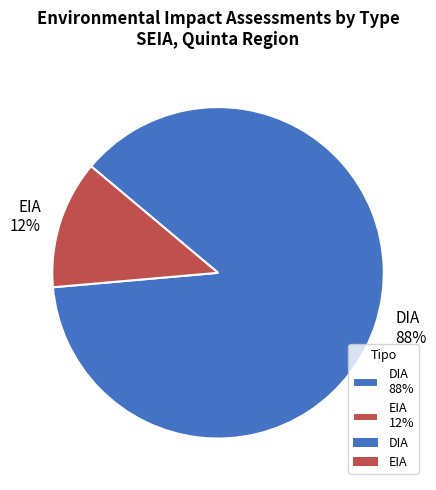

Which slice is the largest?

DIA